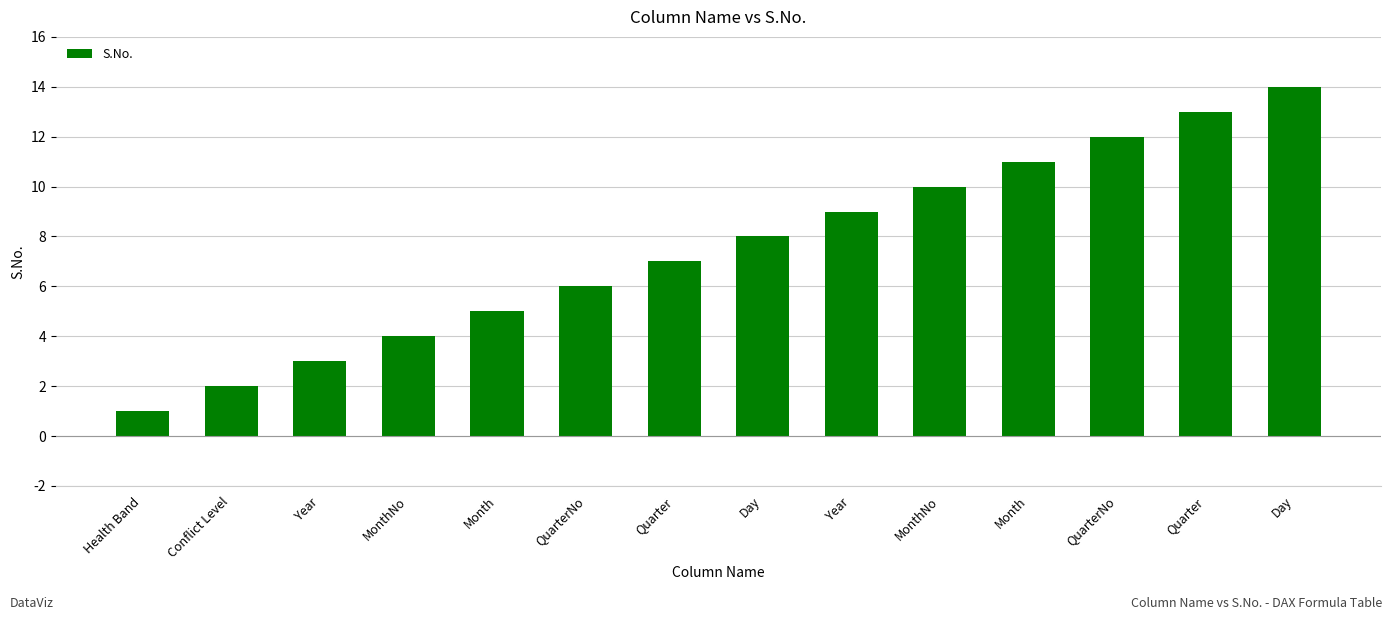

What is the value of the 6th bar from the left?

6